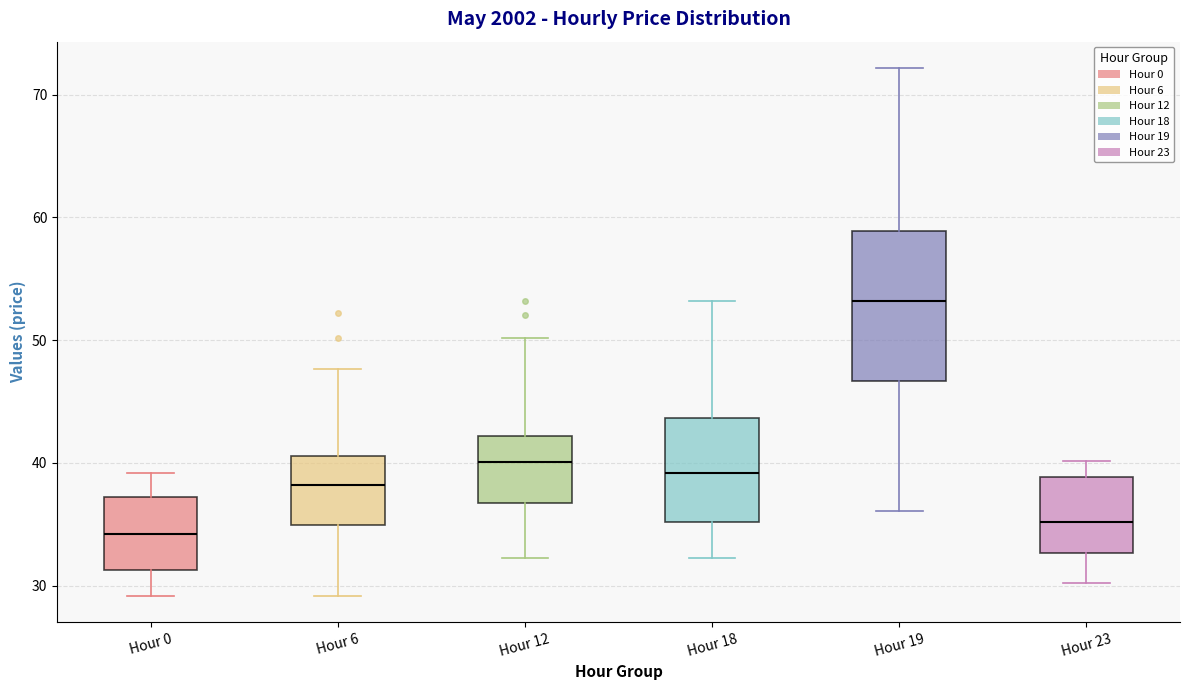

Where is the upper edge of the box for Hour 19 on the y-axis? The values are not printed on the chart, so give them approximately, as read against the axis.

59